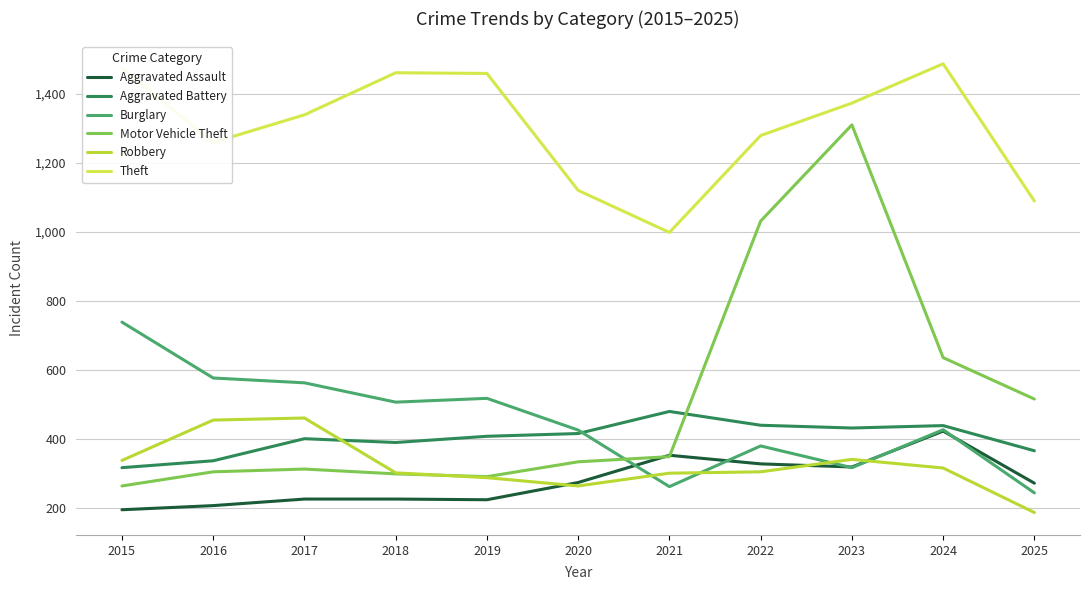

Which series has the widest spread of values?

Motor Vehicle Theft